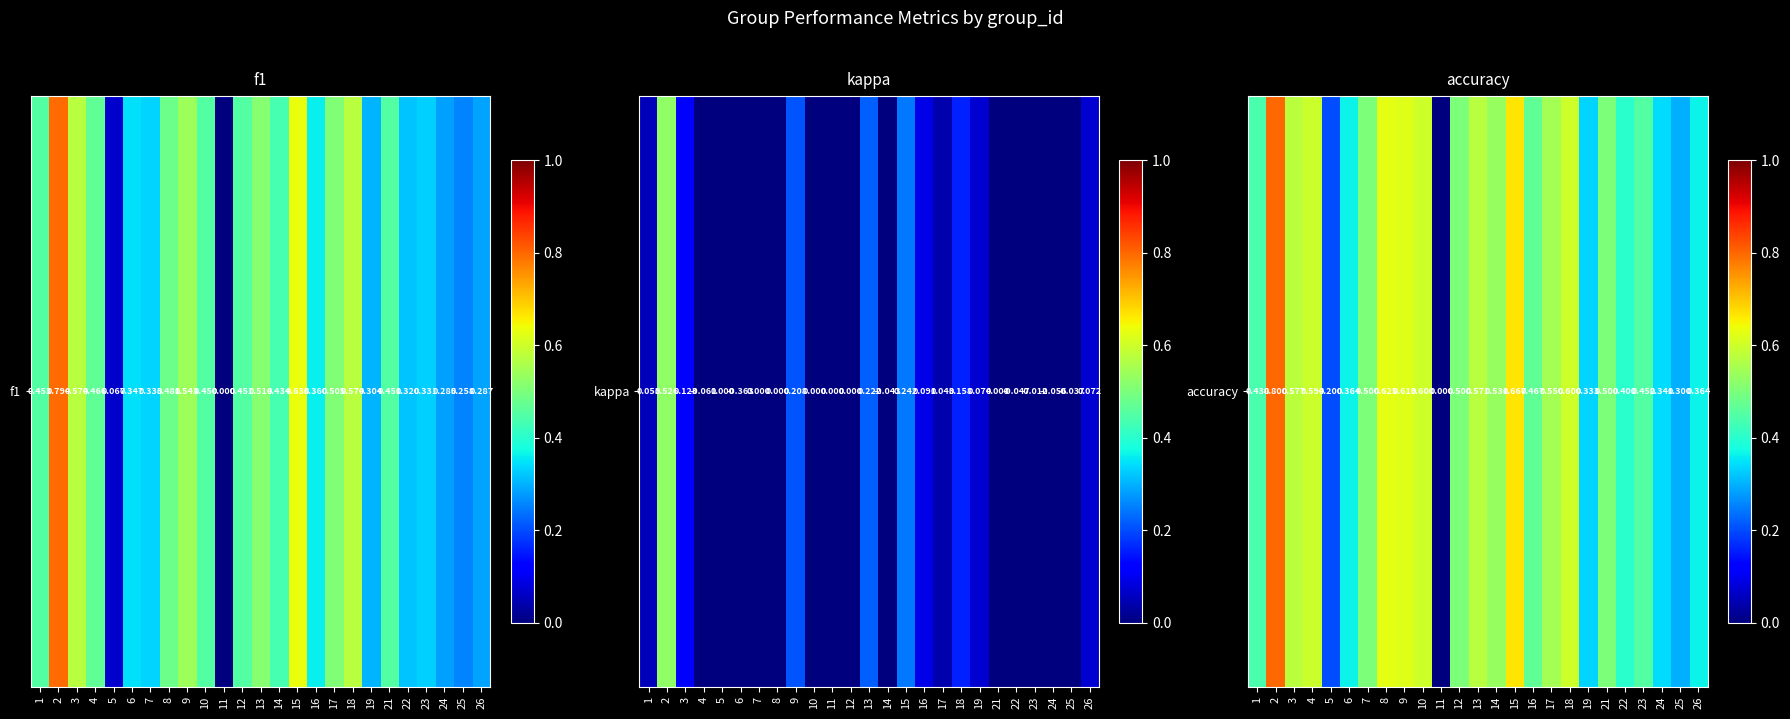

How many categories are shown in the chart?

25